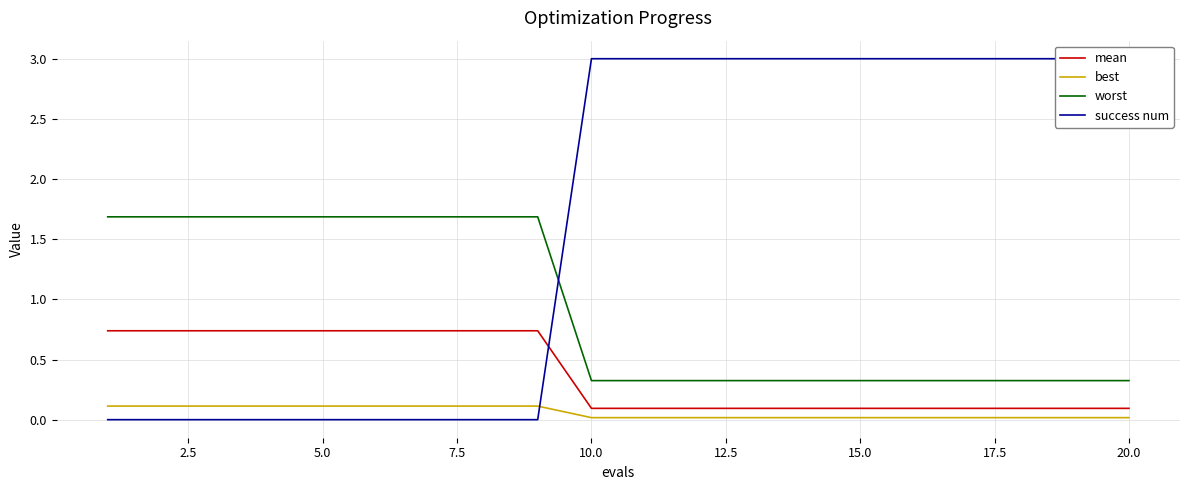

True or false: success num and worst intersect in this chart.

True